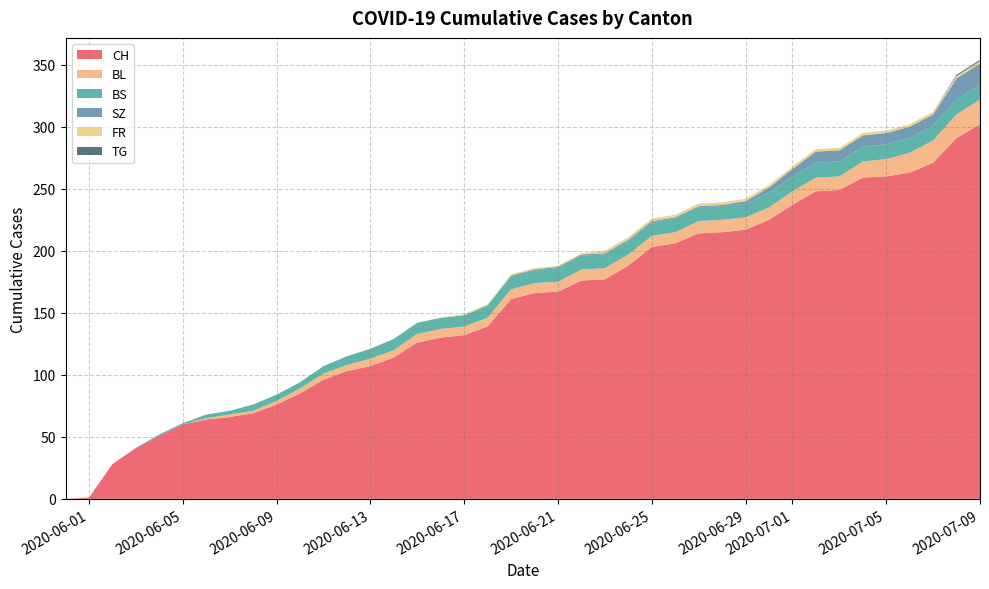

At which label does CH reach its peak?

2020-07-09